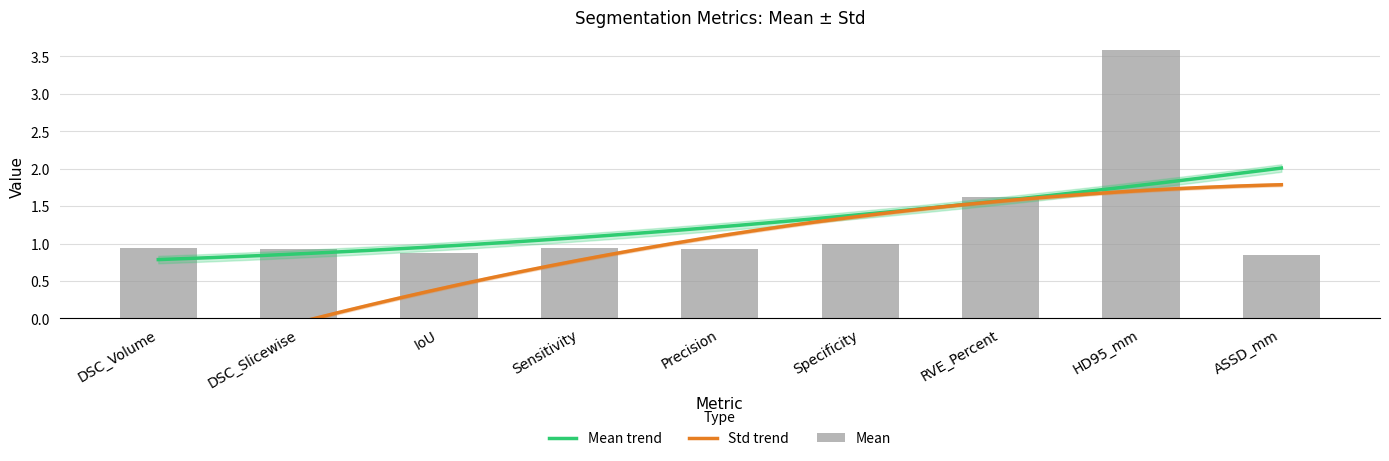

What is the difference between the maximum and minimum values?

2.7